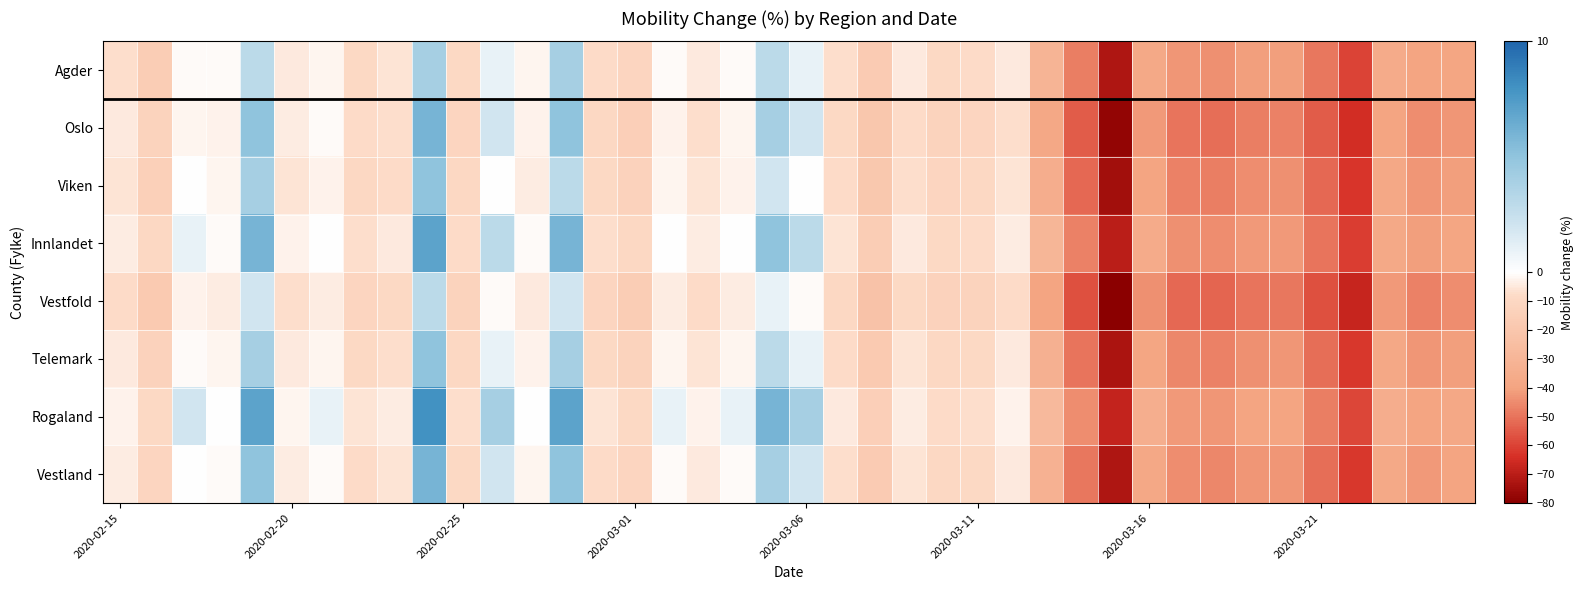

List the series in order of their peak value, highest first.

Rogaland, Innlandet, Oslo, Vestland, Viken, Telemark, Agder, Vestfold